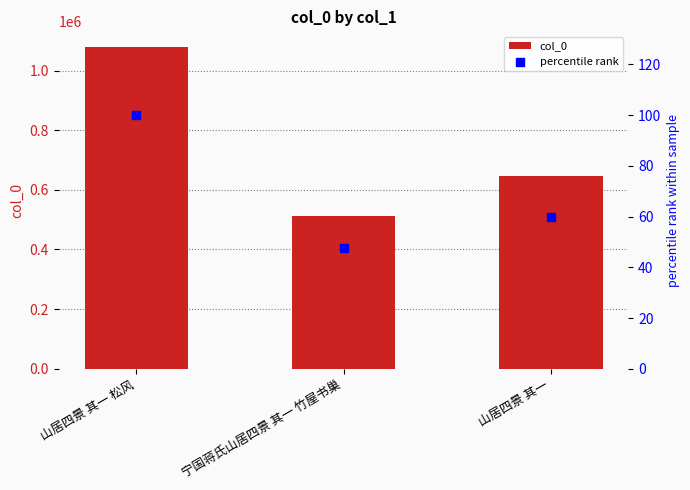

What is the total value across all series at 宁国蒋氏山居四景 其一 竹屋书巢?

513479.6